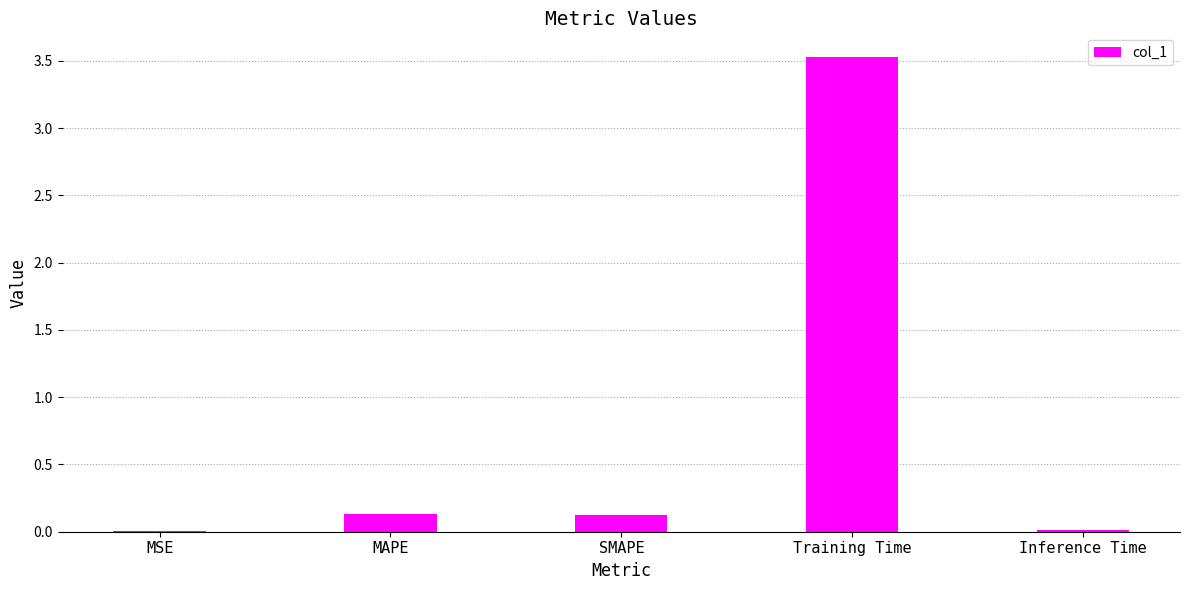

What is the sum of all values?

3.8